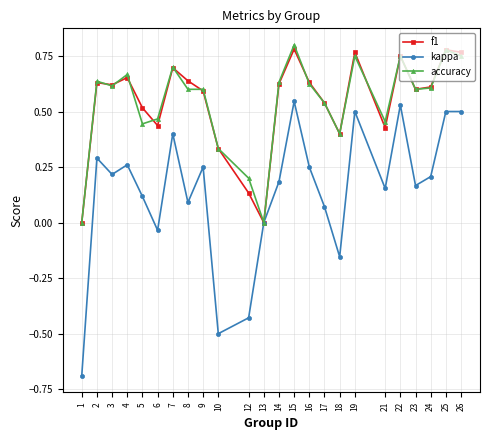

How many data points does each series have?

24